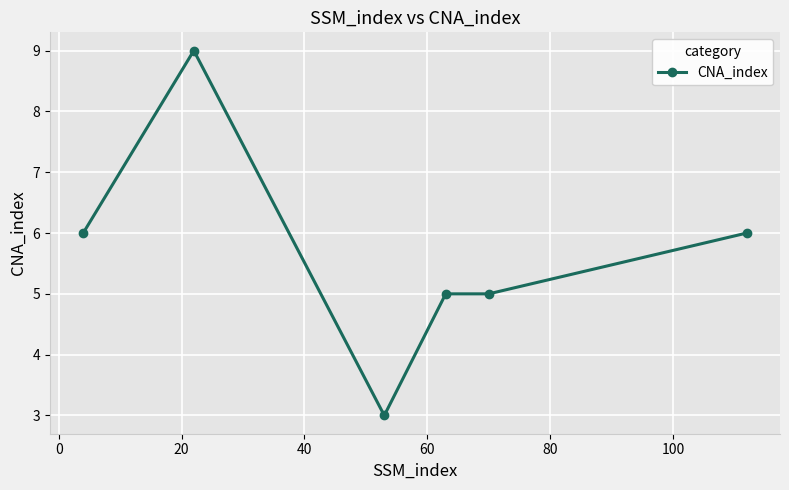

What is the value of the 2nd point from the left?

9